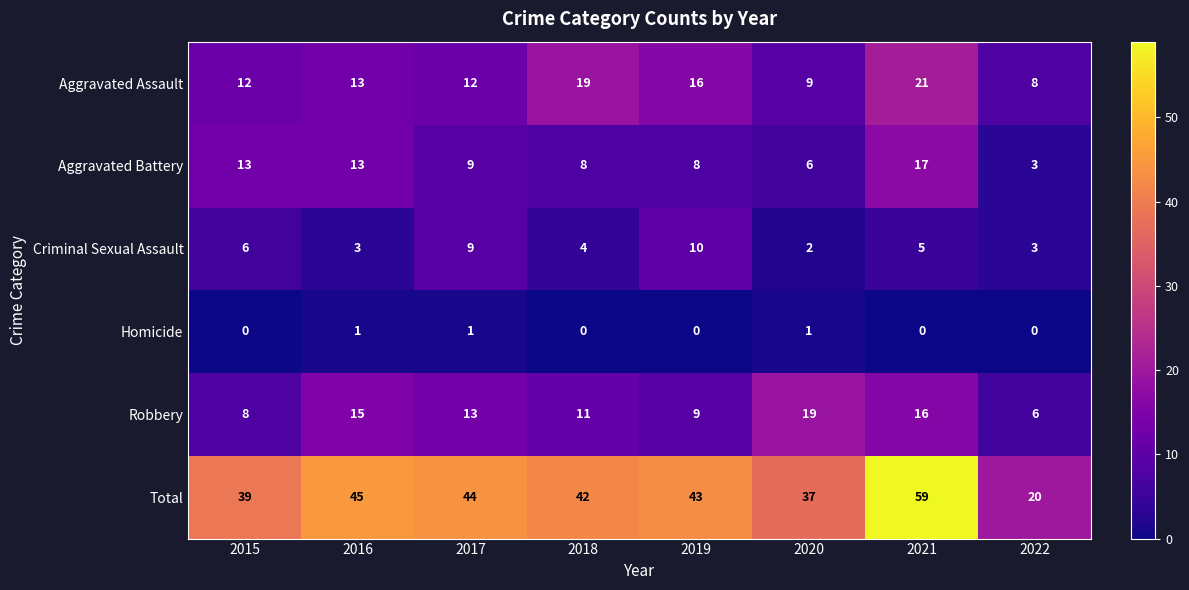

What is the lowest value of the Aggravated Assault series?

8